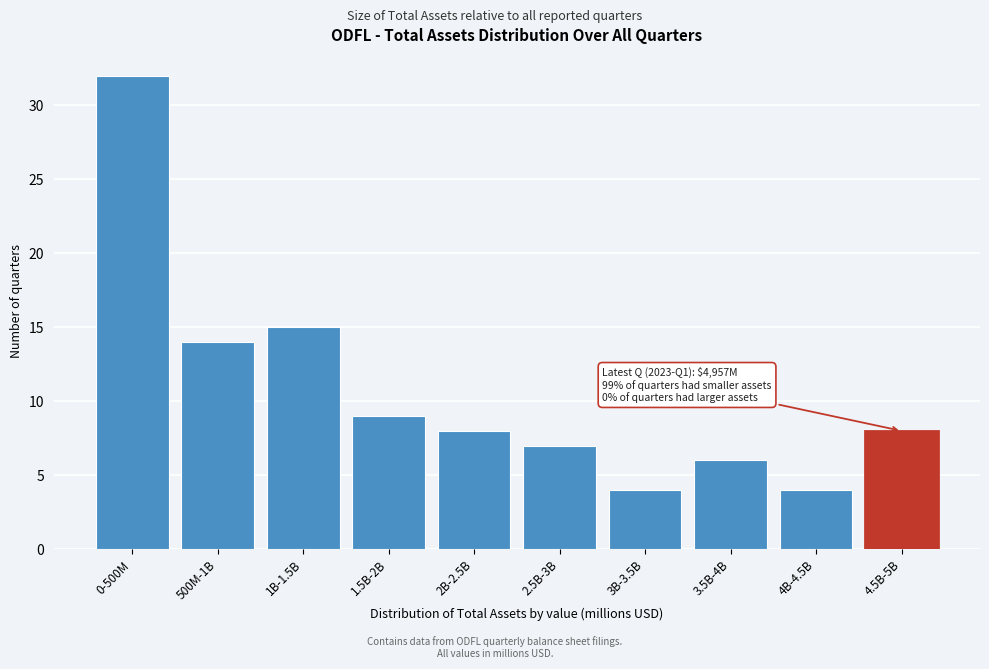

Reading right to left, extract all data points from this chart.

8	4	6	4	7	8	9	15	14	32